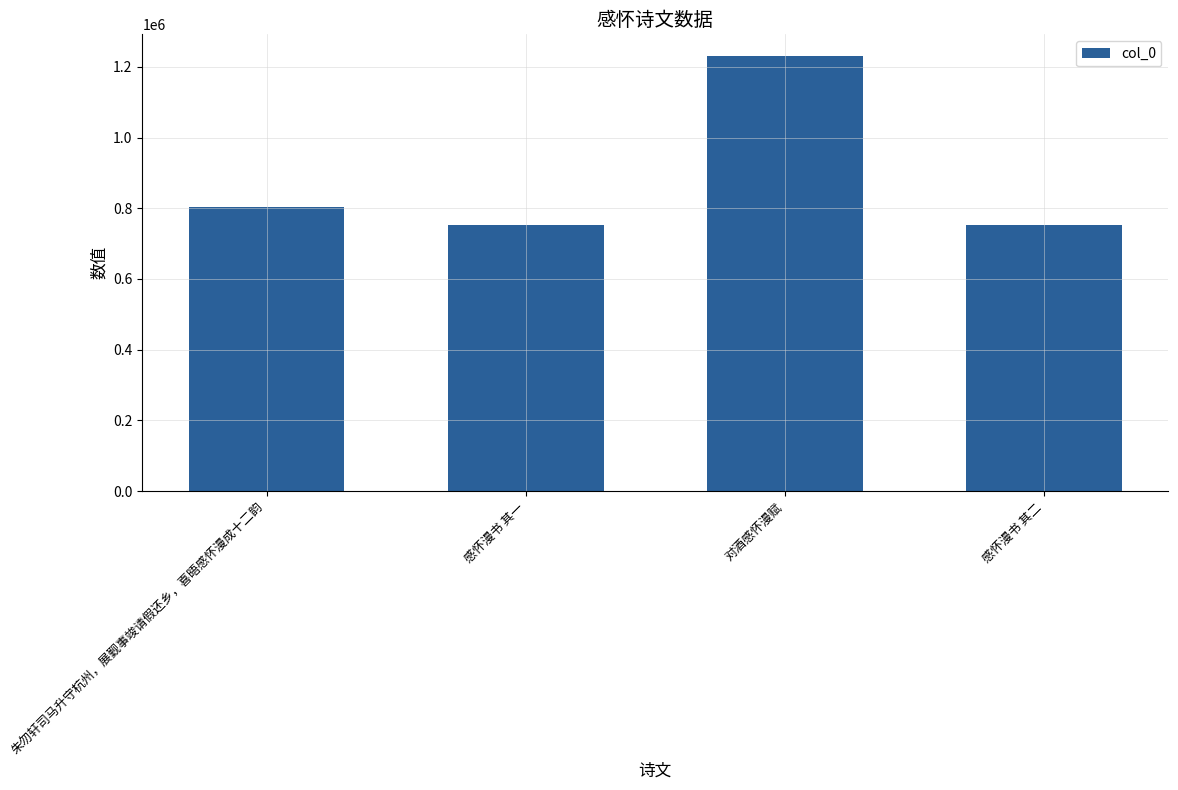

What is the minimum value shown in the chart?

751847